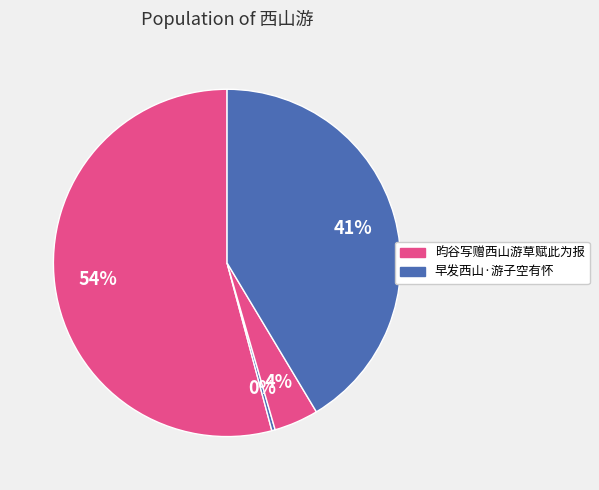

To the nearest percent, what is the difference between the largest and smallest slice percentages?

54%